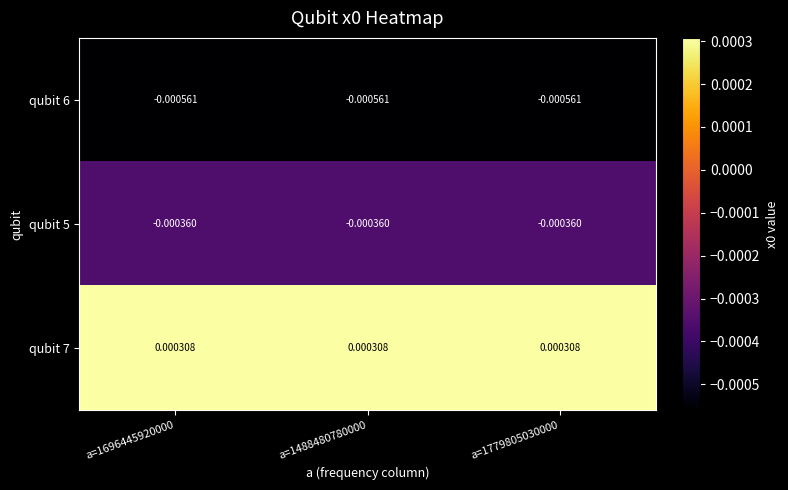

Is the value of qubit 5 at a=1779805030000 greater than the value of qubit 6 at a=1696445920000?

Yes